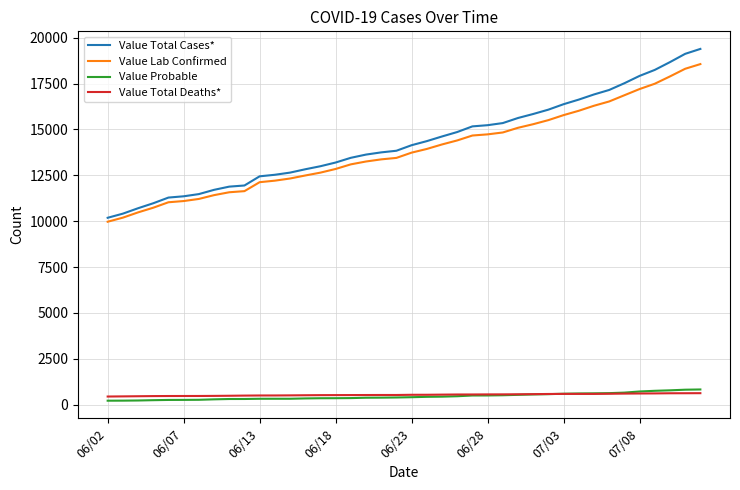

Which series has the largest range (max minus min)?

Value Total Cases*